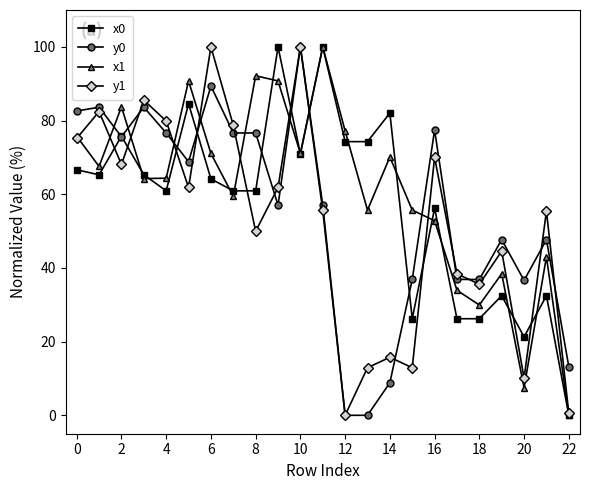

What is the value of the y1 point at the 2nd from the left?

82.4